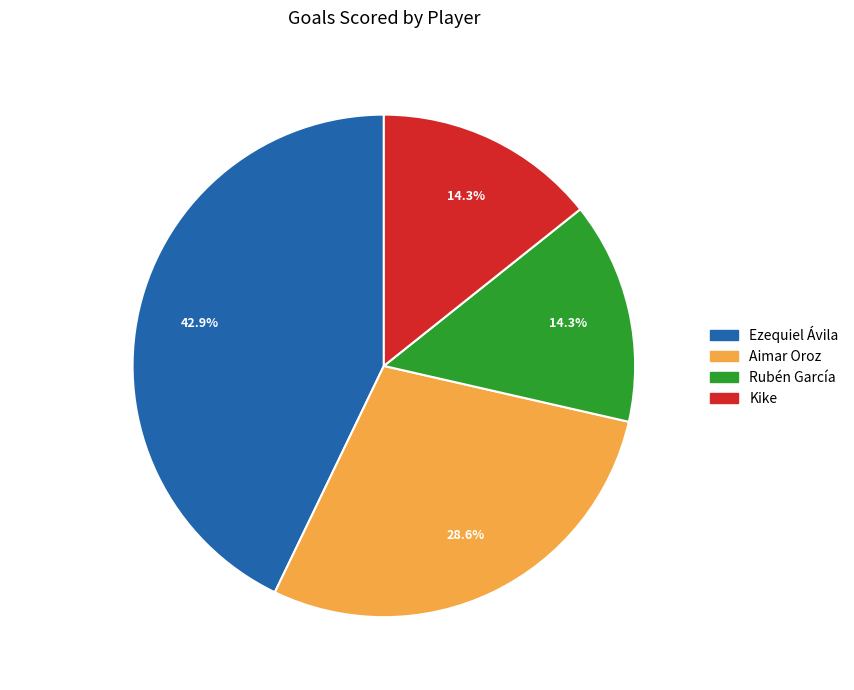

Which has a higher value, Aimar Oroz or Rubén García?

Aimar Oroz